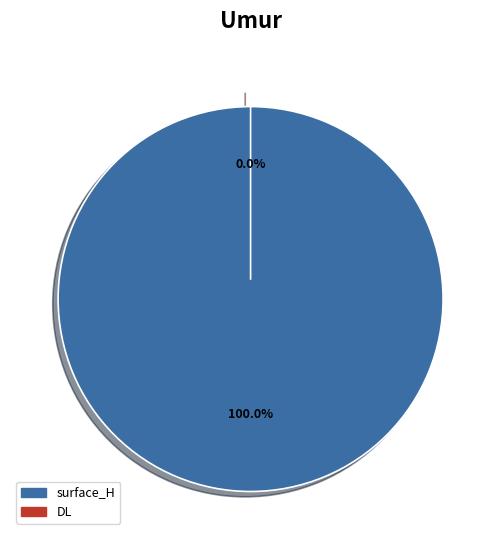

Count the number of slices in the pie.

2